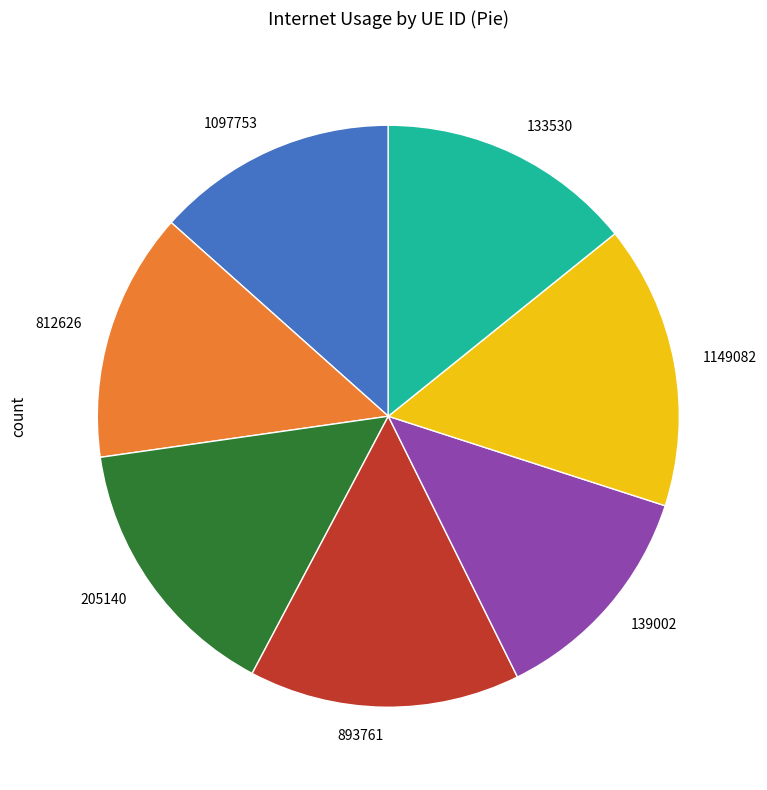

Which has a higher value, 205140 or 1097753?

205140